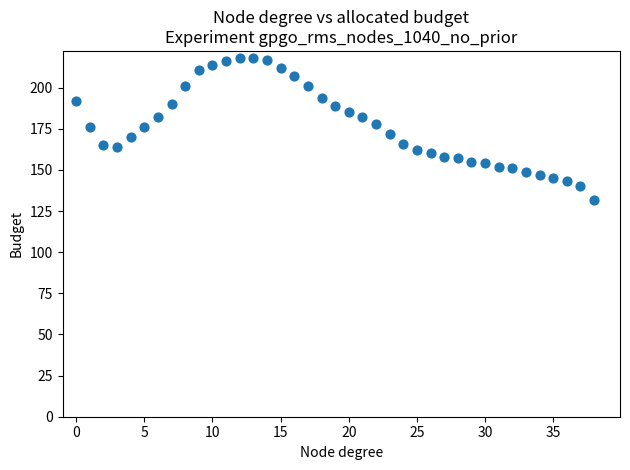

What is the range of Y values (max minus min)?

86